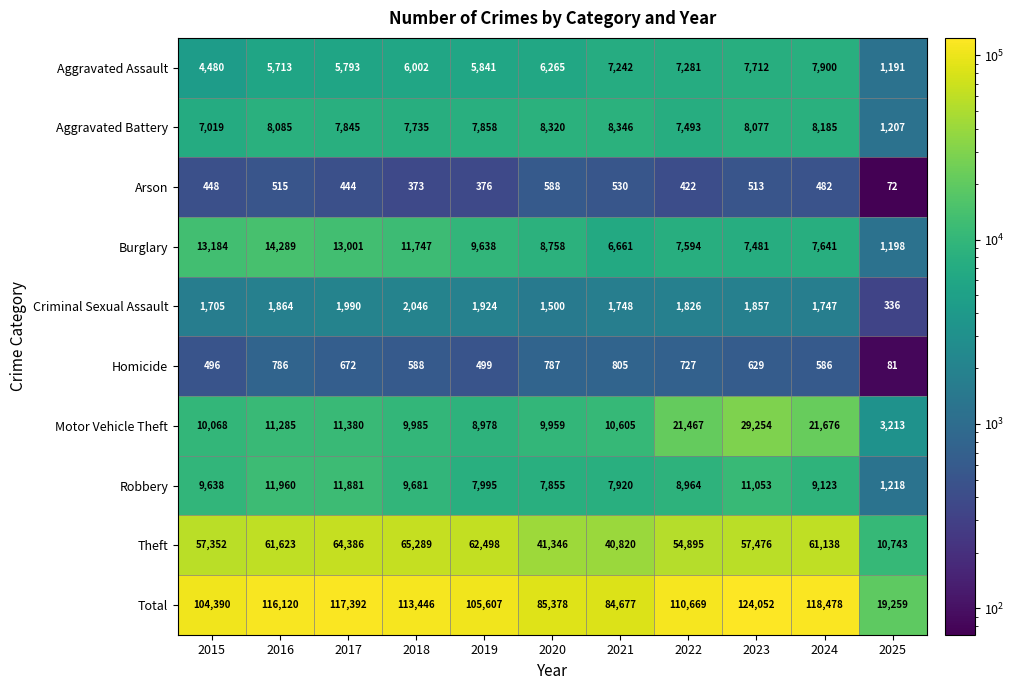

Is it true that Aggravated Battery equals 7735 at 2018?

True